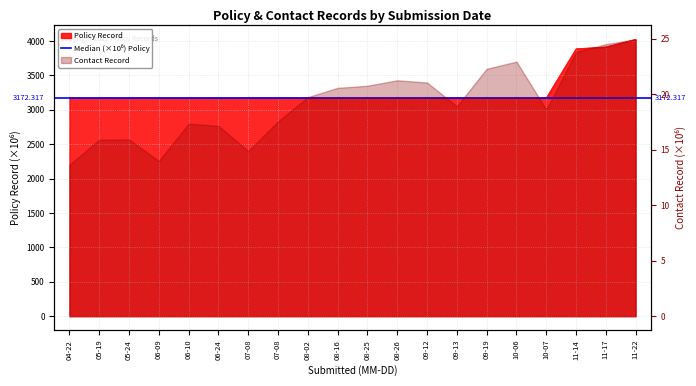

Approximately how many times larger is the value at 11-17 compared to 08-02?

1.2